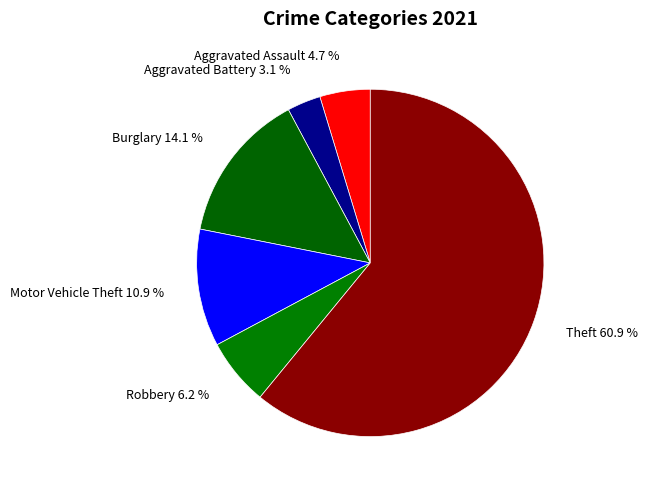

To the nearest percent, what is the average slice percentage?

17%